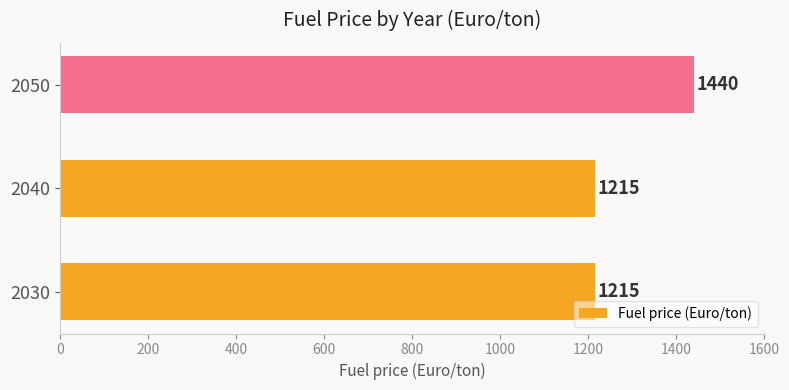

Reading bottom to top, what are all the values shown in this chart?

1215.0	1215.0	1440.0